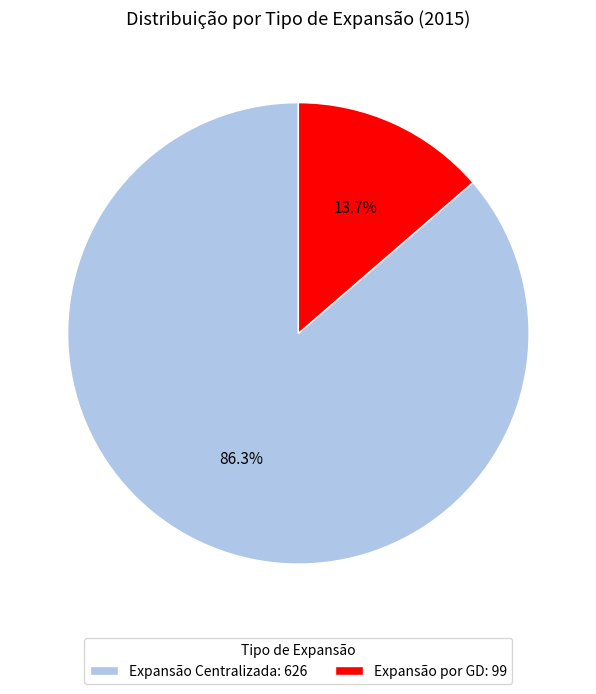

Is the sum of Expansão Centralizada and Expansão por GD greater than half?

Yes